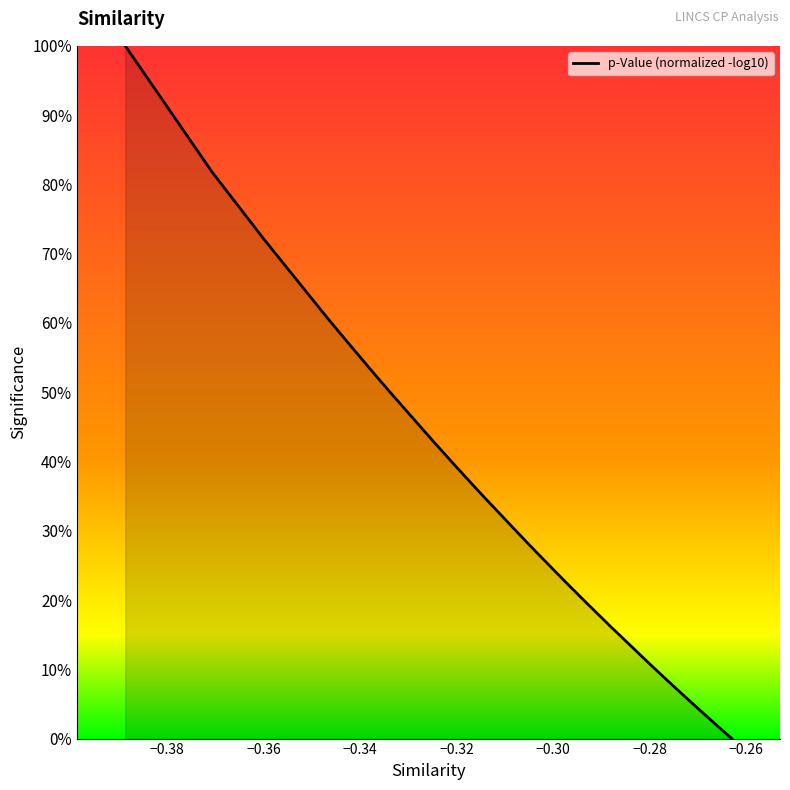

What is the difference between the maximum and minimum values?

100.0